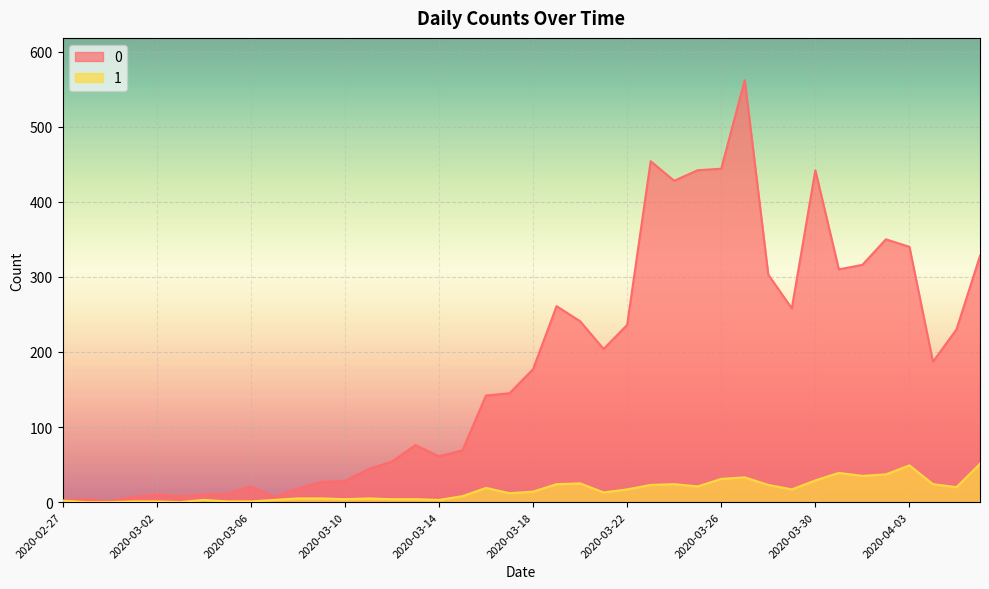

What is the highest value of the 1 series?

51